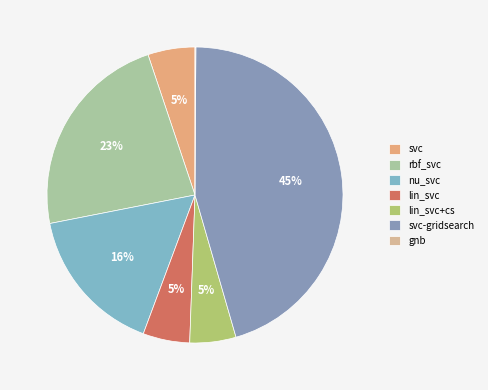

What is the total percentage of lin_svc and svc-gridsearch?

50.5%